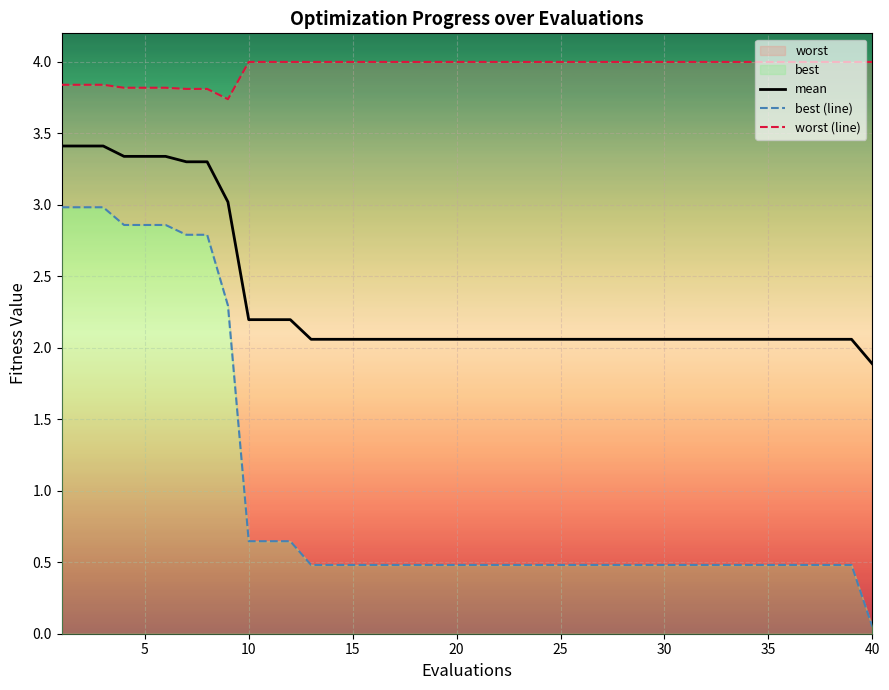

What is the highest value of the mean series?

3.4